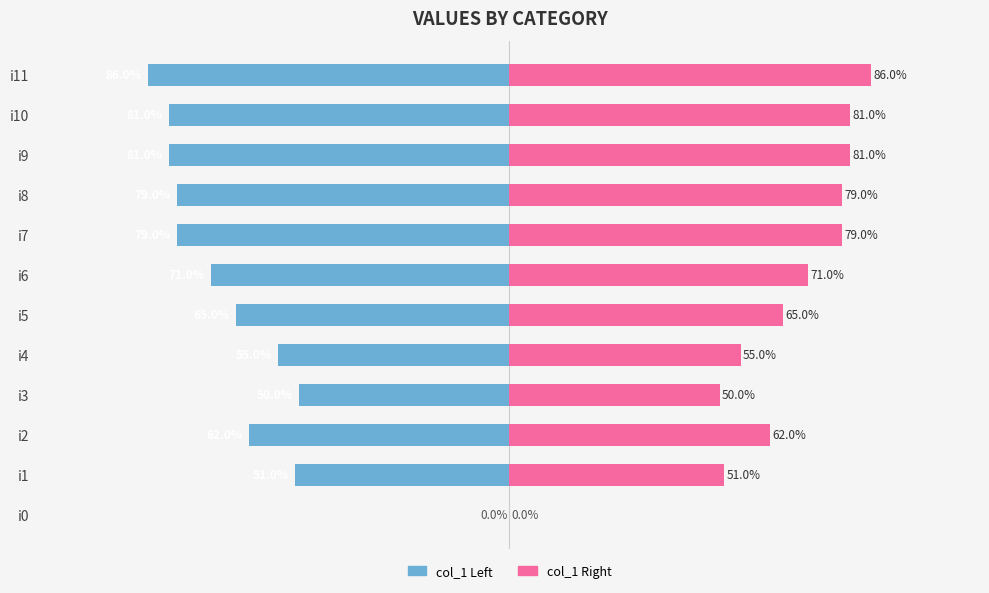

What is the sum of the col_1 (right) values at 5 and 4?

120